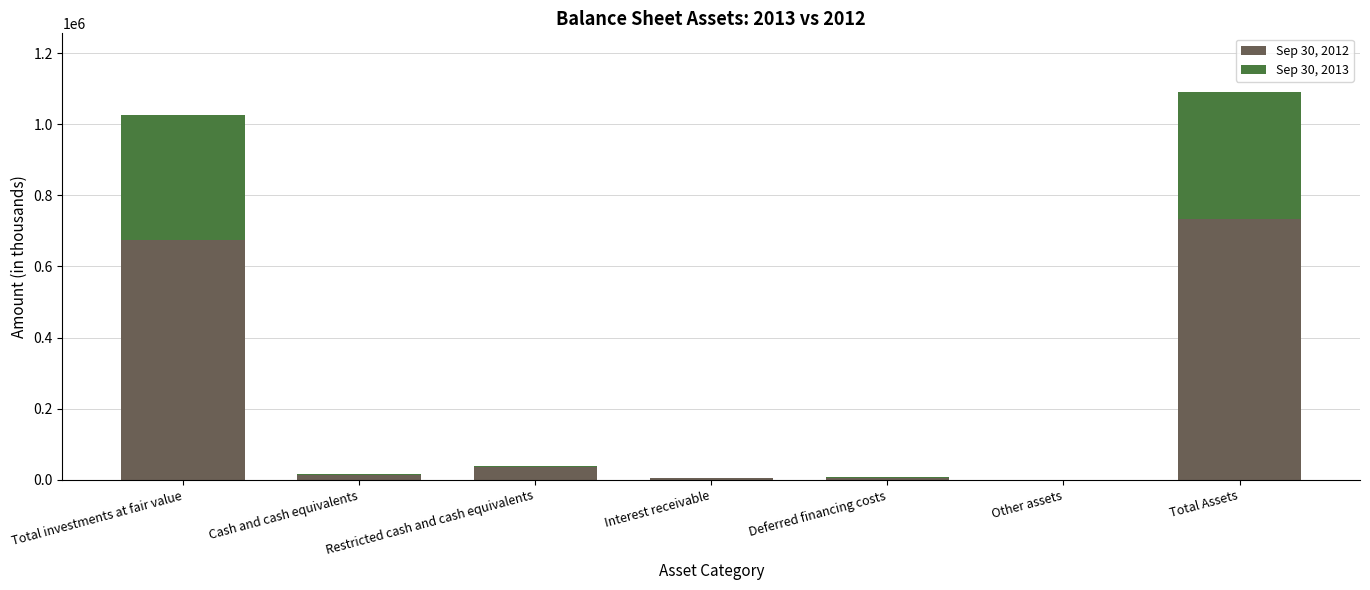

Is it true that Sep 30, 2013 equals -219 at Other assets?

True